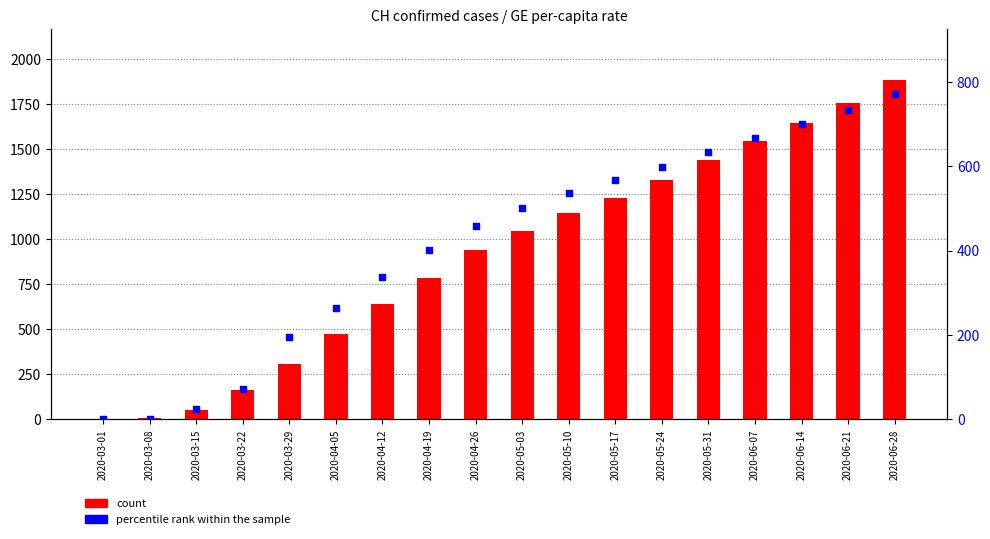

Which series contains the highest Y value?

count